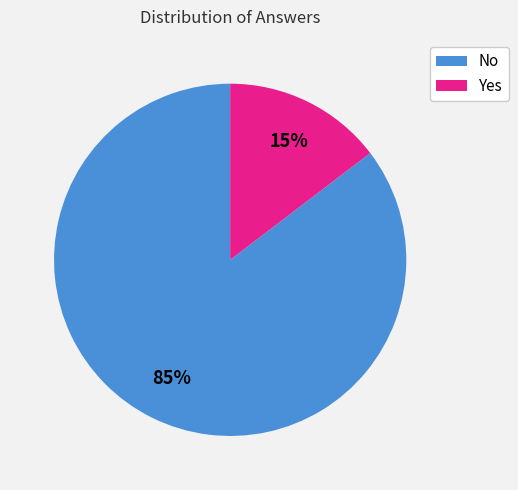

Combined, do No and Yes account for over 50%?

Yes